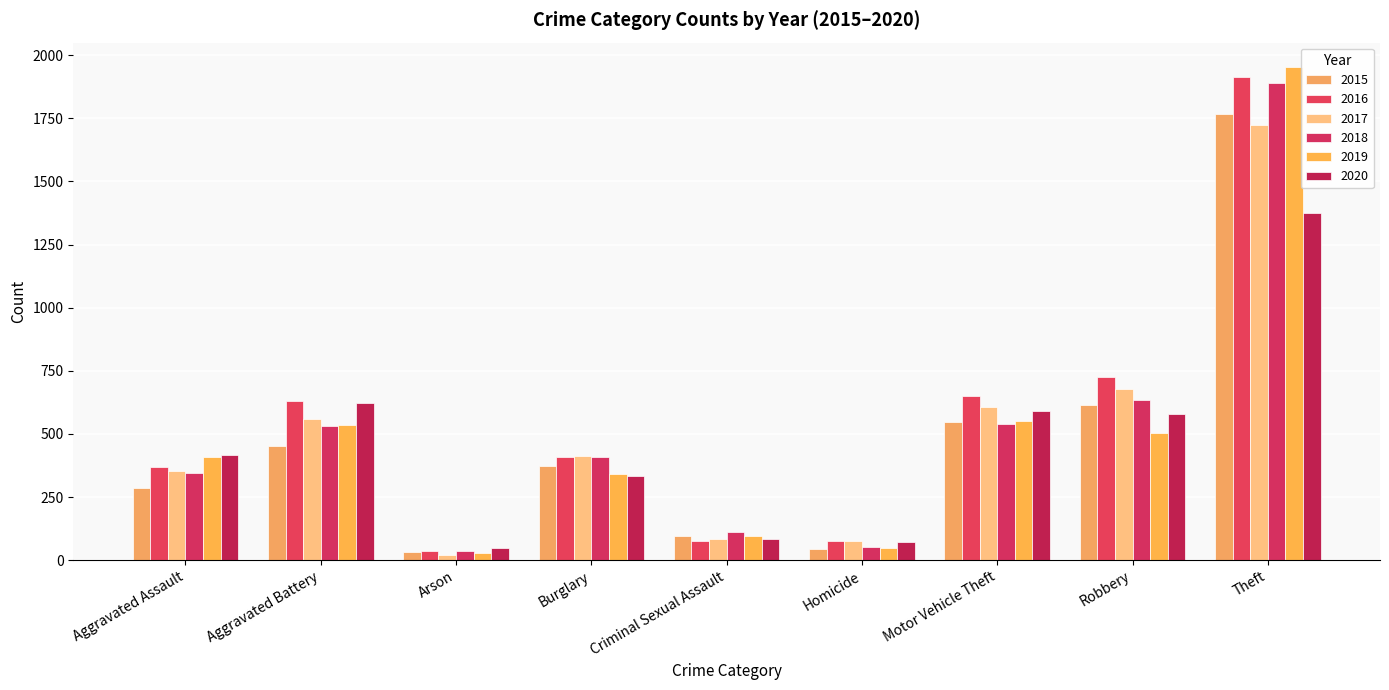

How many bars are there in total?

54